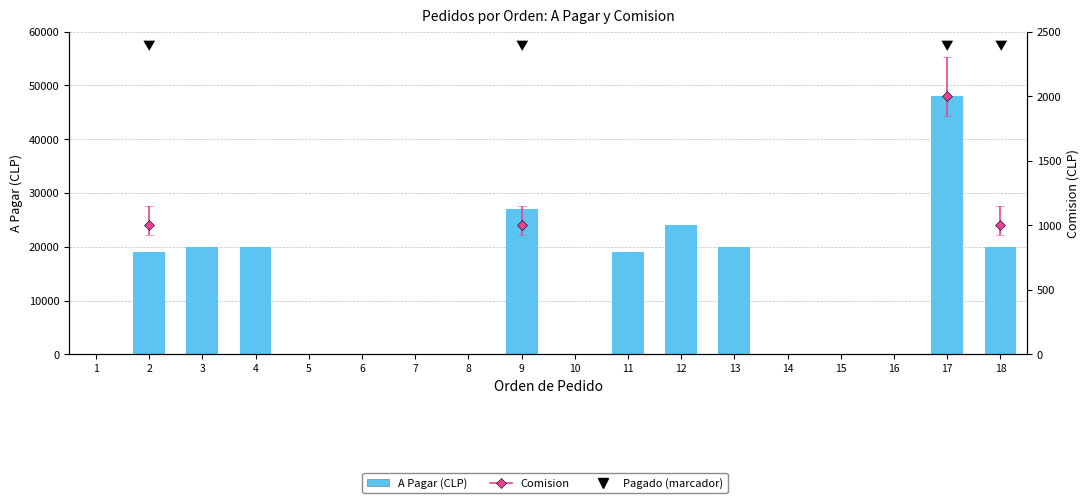

Reading right to left, transcribe all the data shown in this chart.

19990	47980	0	0	0	19990	23990	18990	0	26980	0	0	0	0	19990	19990	18990	0